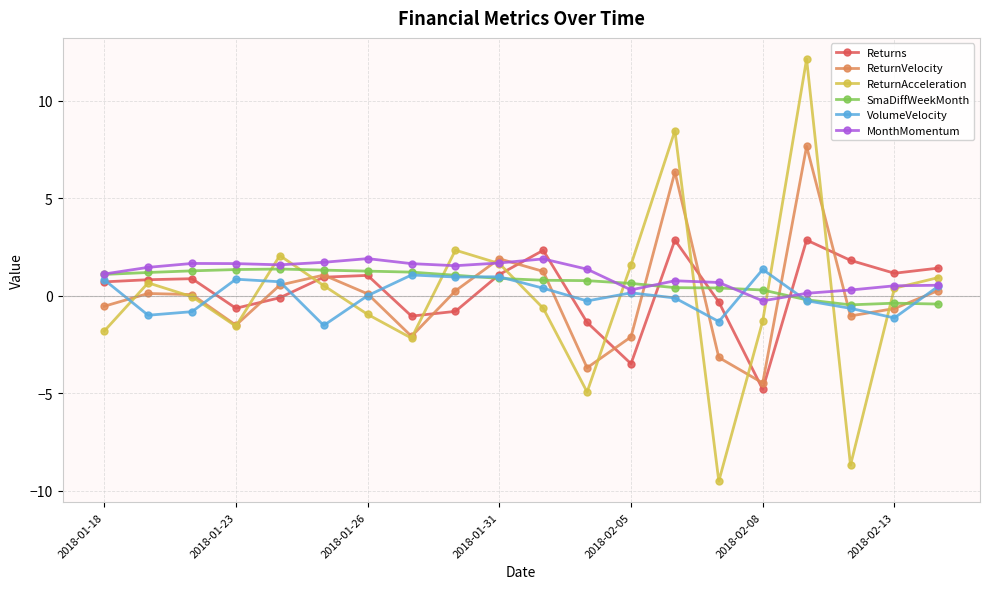

How many data points in MonthMomentum are less than 1?

8